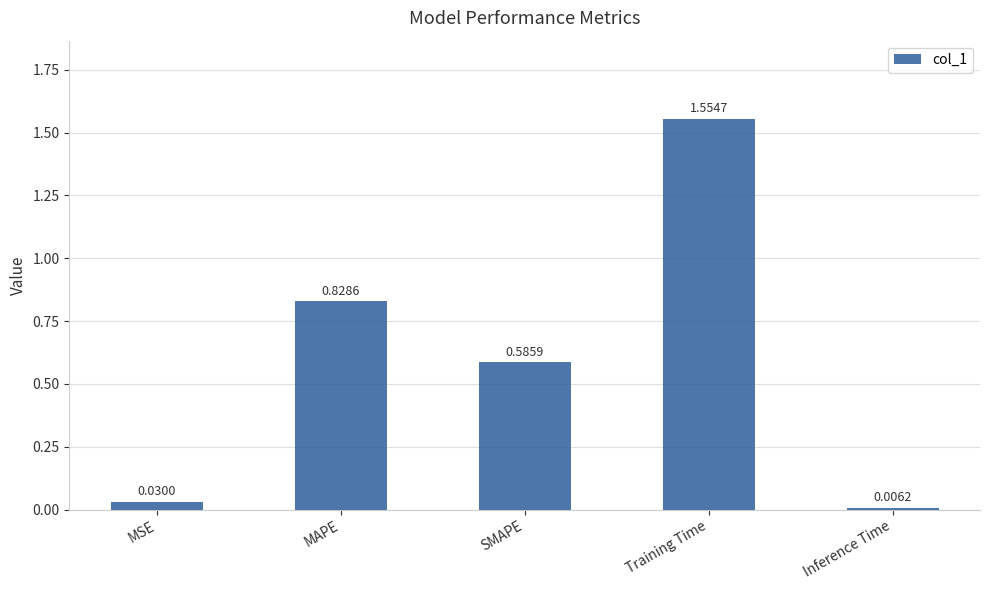

The chart shows a value of 0.3 at MAPE. True or false?

False